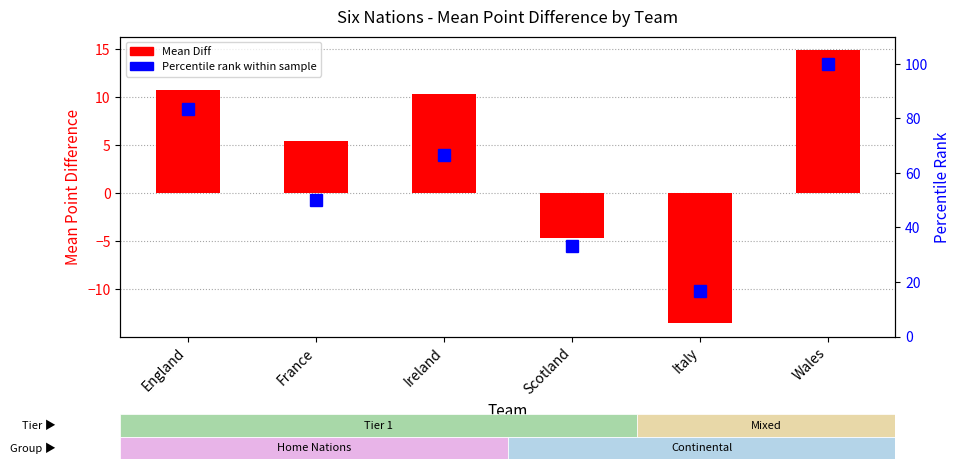

Rank the series at France from highest to lowest value.

Percentile rank, Mean Diff